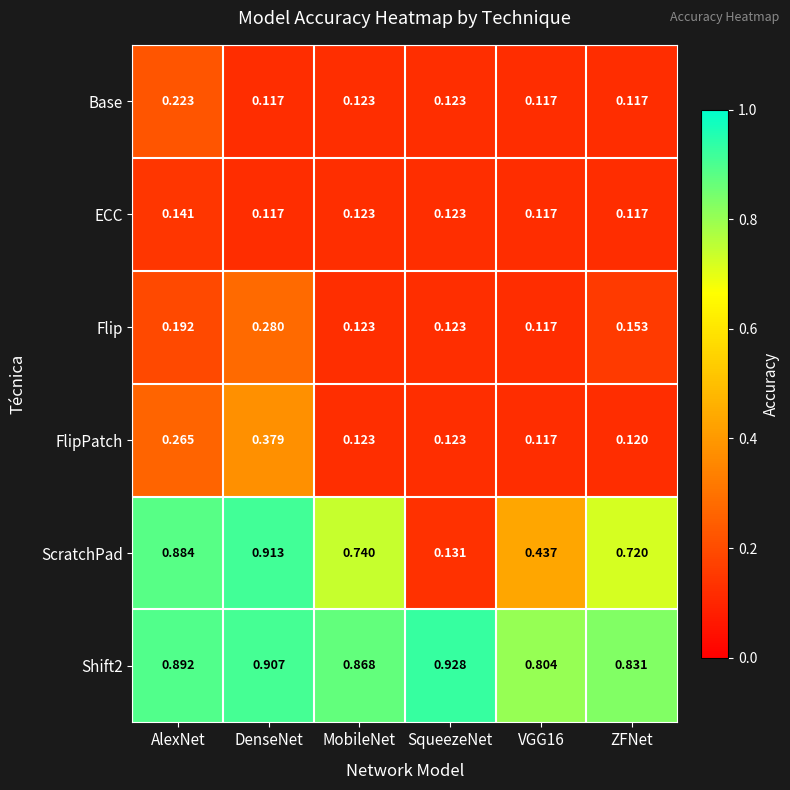

Rank the series by their maximum value, from highest to lowest.

Shift2, ScratchPad, FlipPatch, Flip, Base, ECC